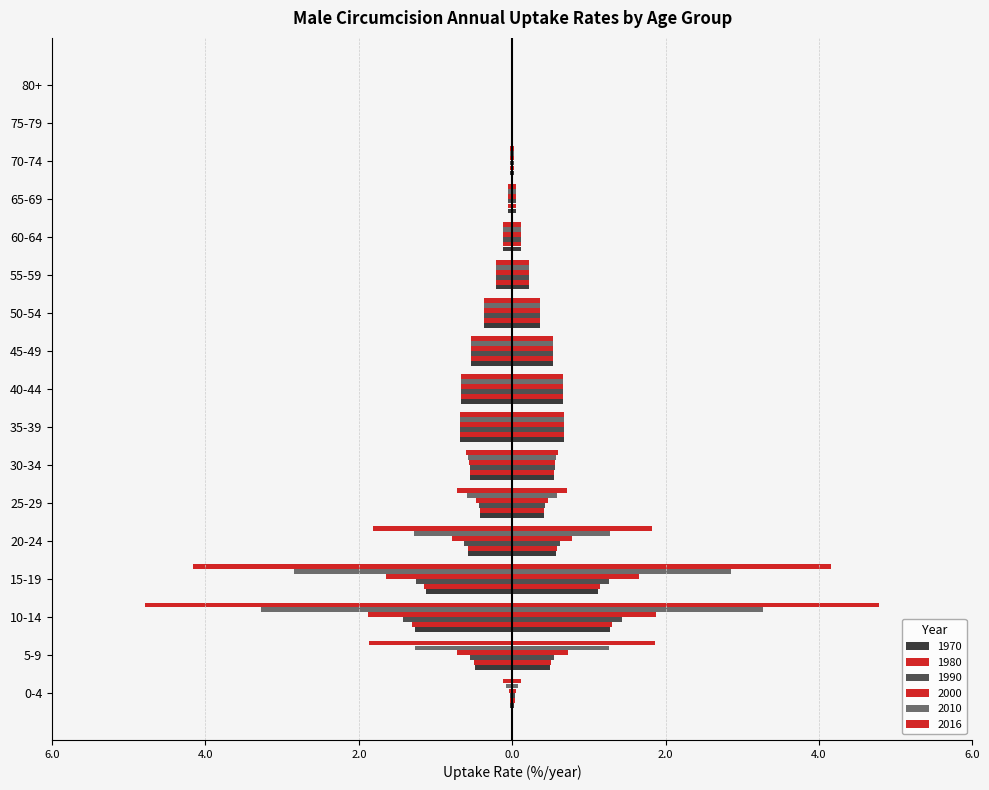

At which label is 1990 closest to 0?

80+